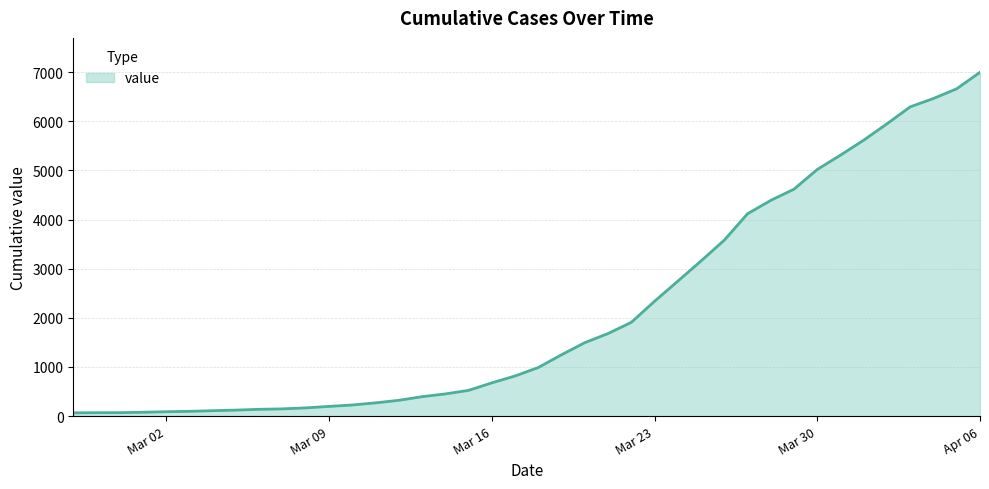

How many lines are shown in the chart?

1